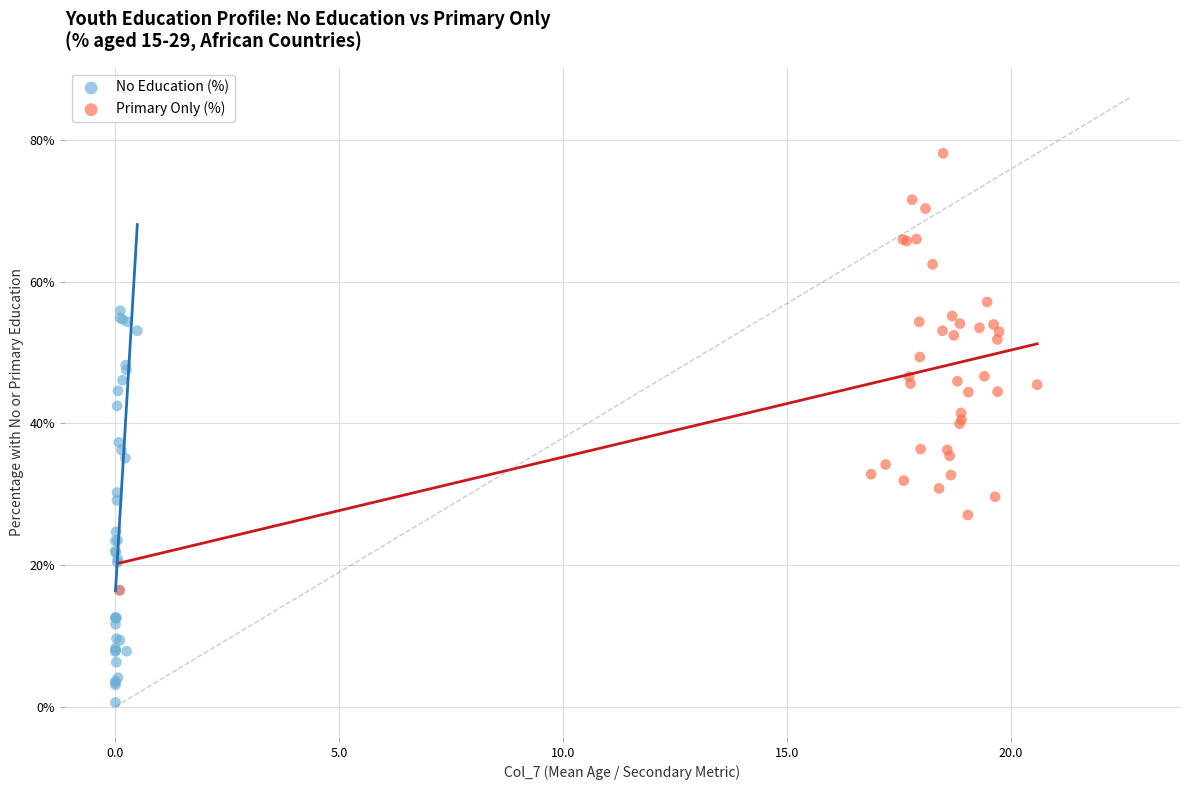

What are all the series names shown in the legend?

No Education (%), Primary Only (%)